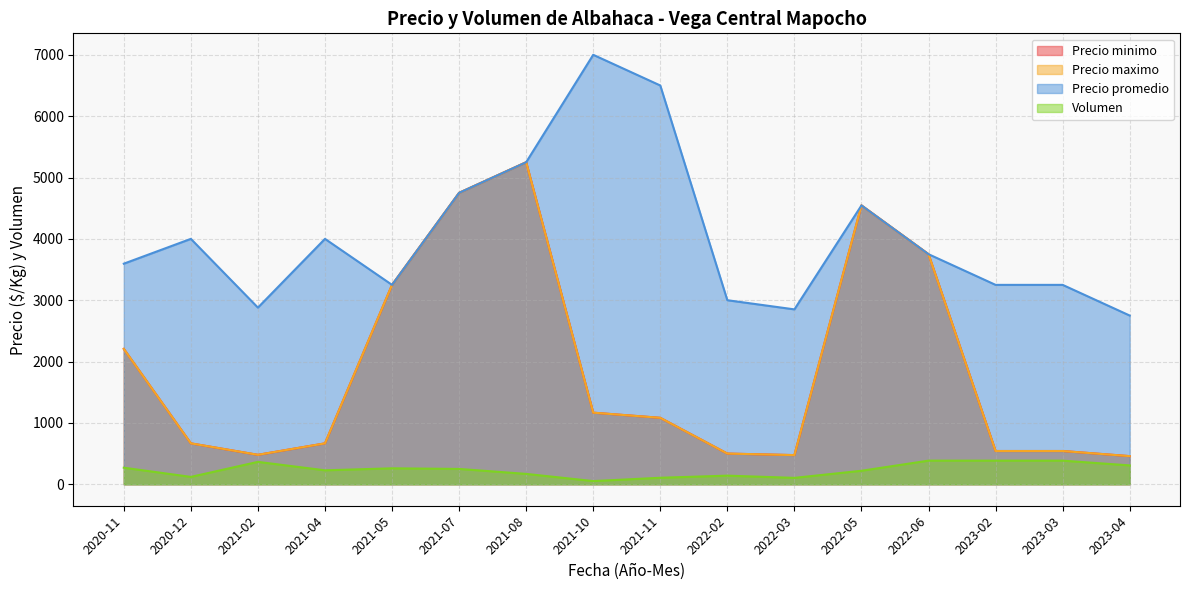

What is the sum of the Precio maximo values at 2021-08 and 2023-02?

5791